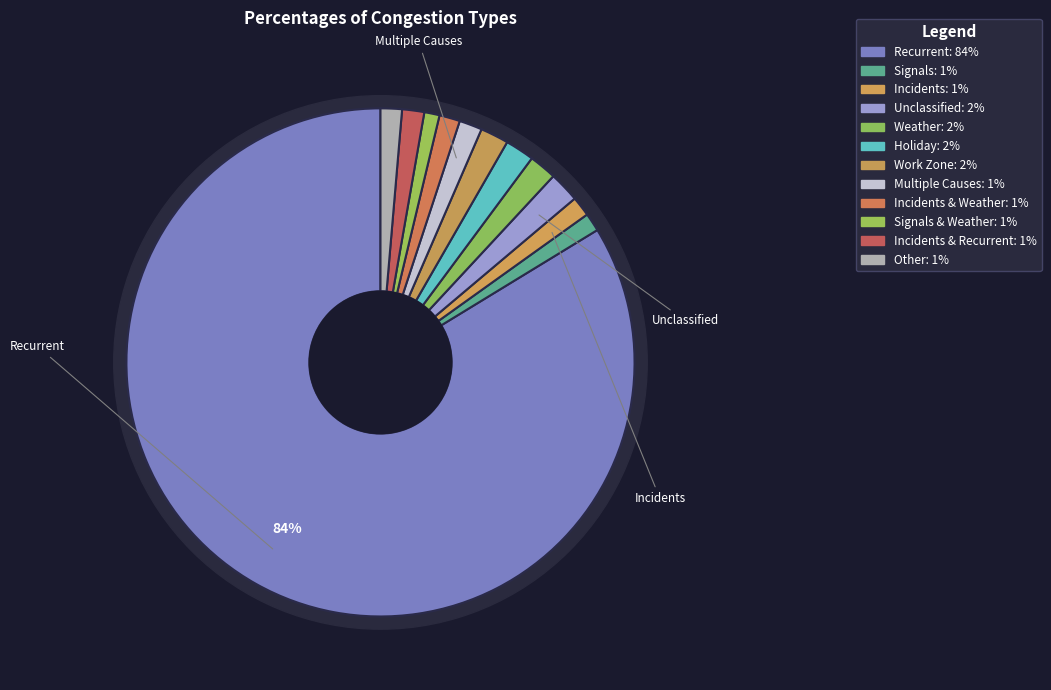

Is there any slice that represents more than half of the pie?

Yes